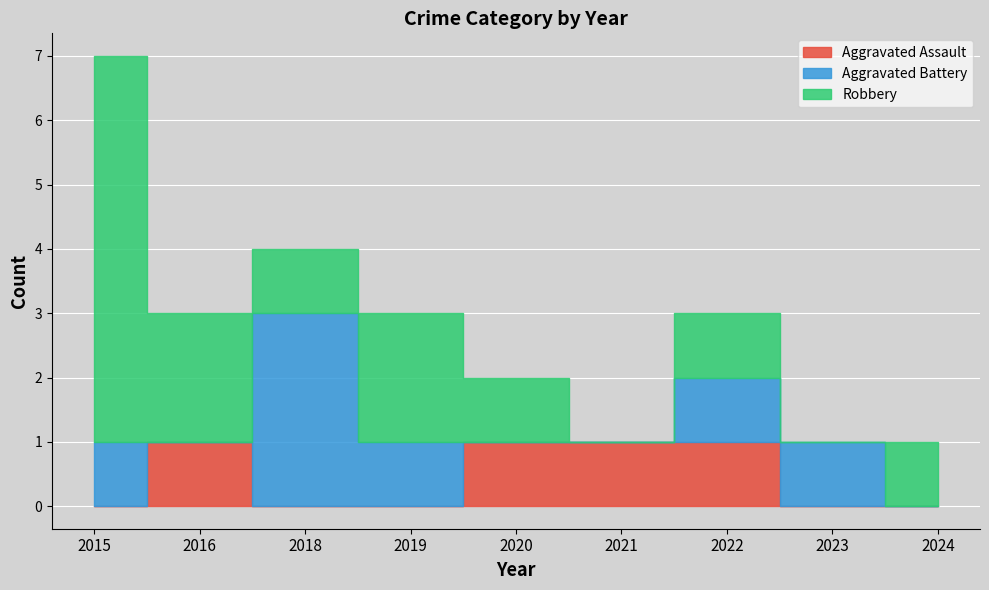

Which has a higher value, 2023 or 2019?

2023